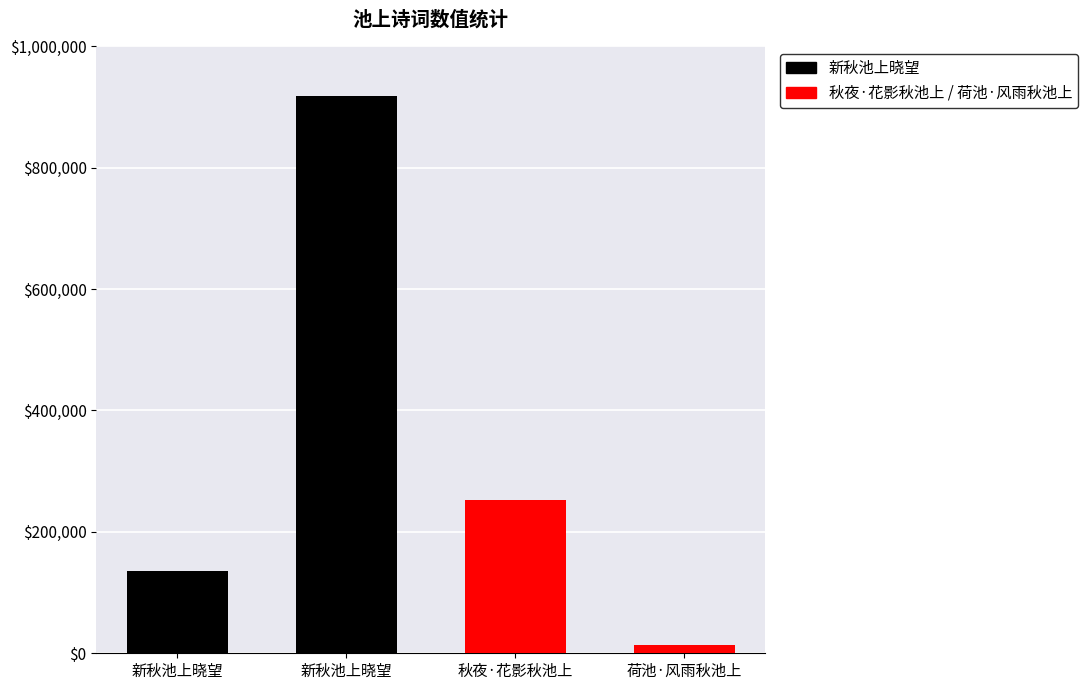

What is the change in value from 新秋池上晓望 to 秋夜·花影秋池上?

+116735